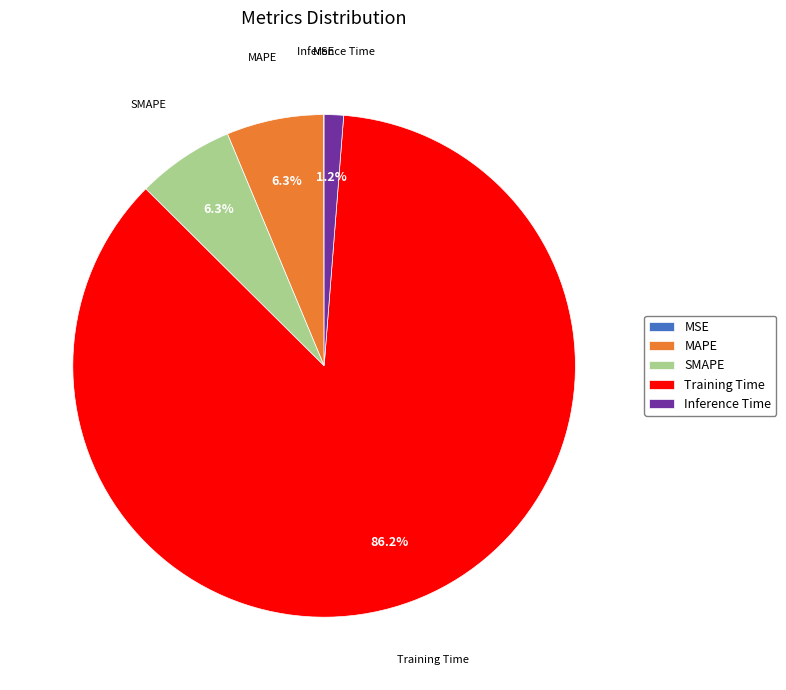

Combined, do MAPE and Inference Time account for over 50%?

No